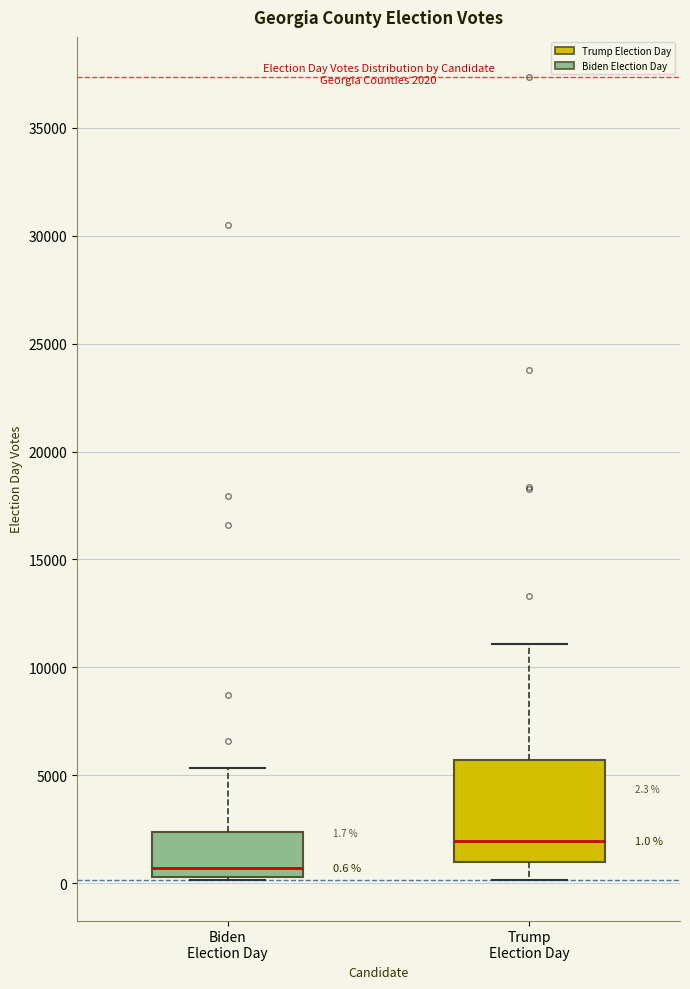

Which box's median line is the highest?

Trump Election Day